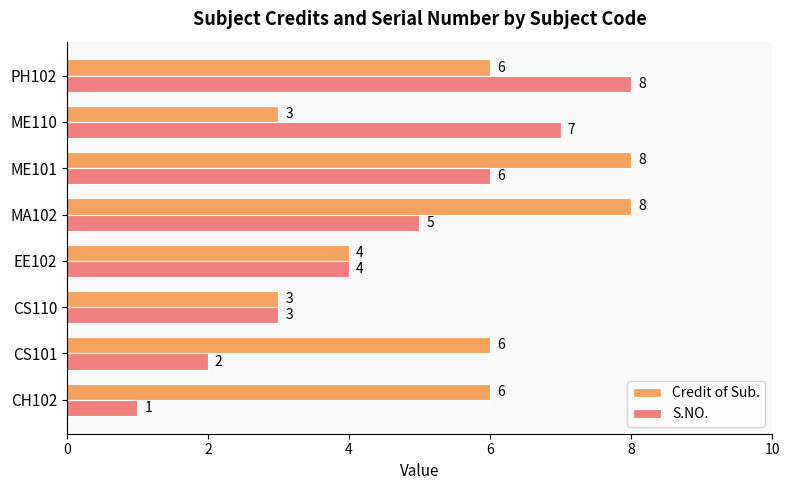

Which series has the largest range (max minus min)?

S.NO.